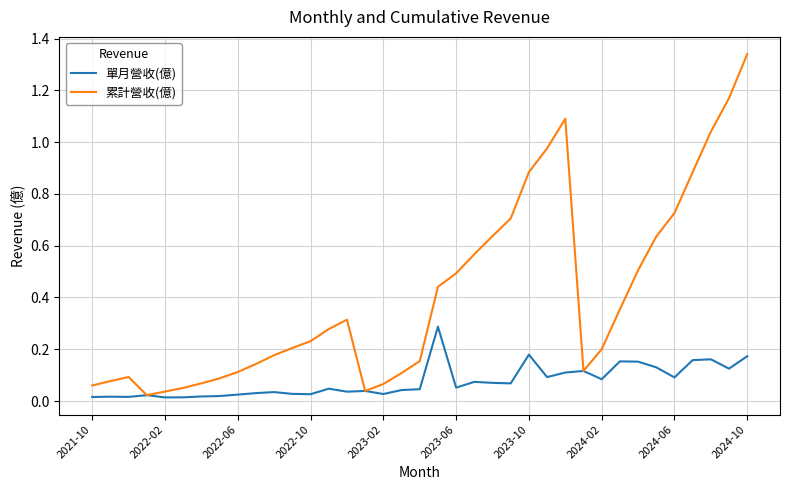

What are all the series names shown in the legend?

單月營收(億), 累計營收(億)